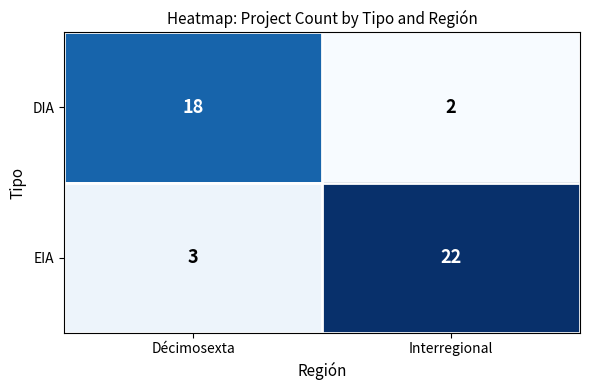

What is the difference between the highest and lowest values at Décimosexta?

15